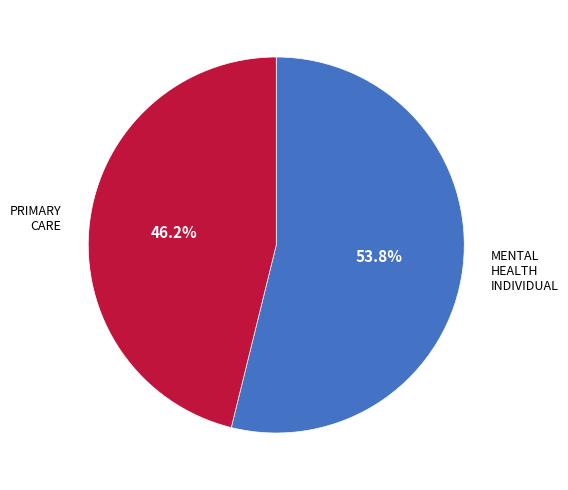

What is the ratio of the value at PRIMARY CARE to the value at MENTAL HEALTH INDIVIDUAL?

0.9